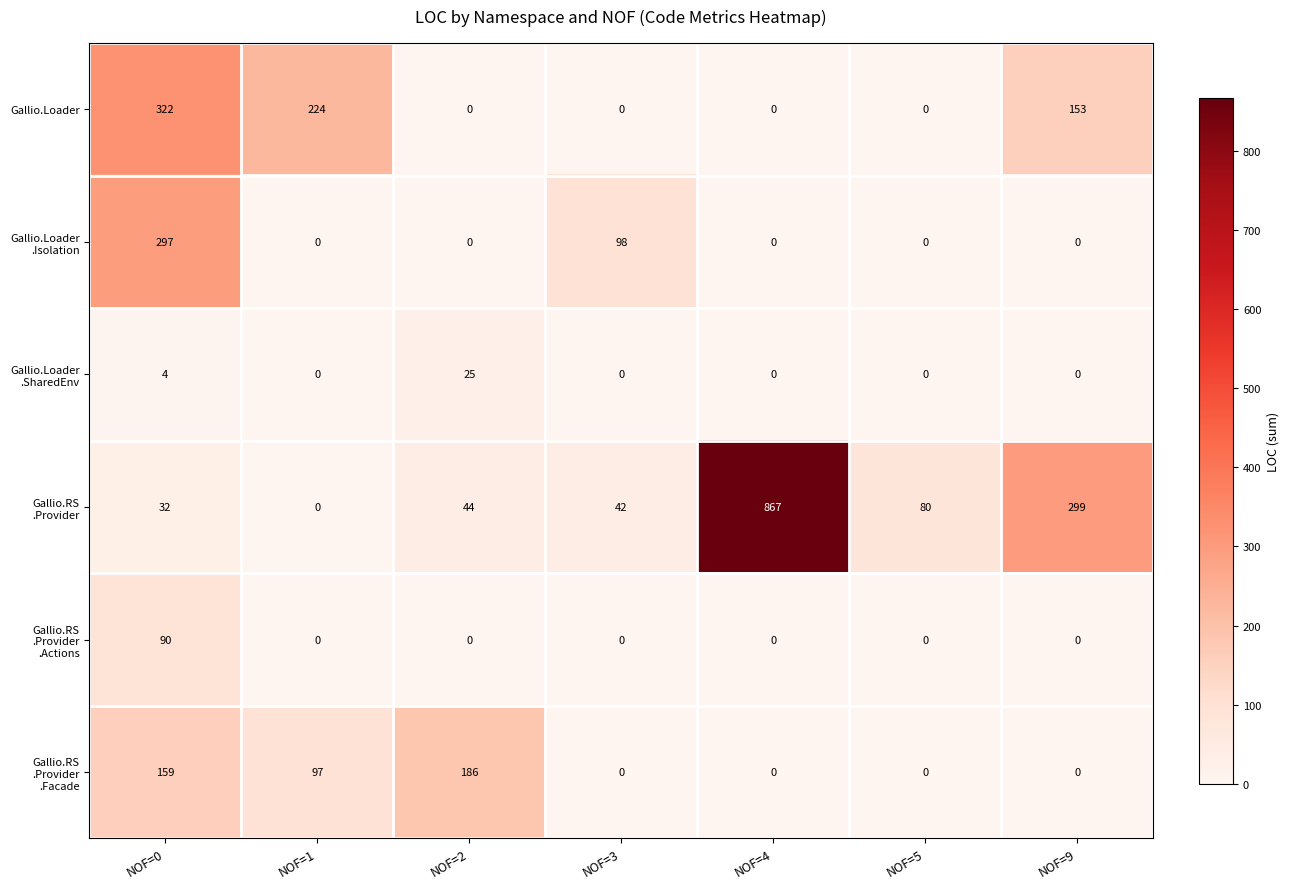

At which category is the sum across all series the highest?

NOF=0